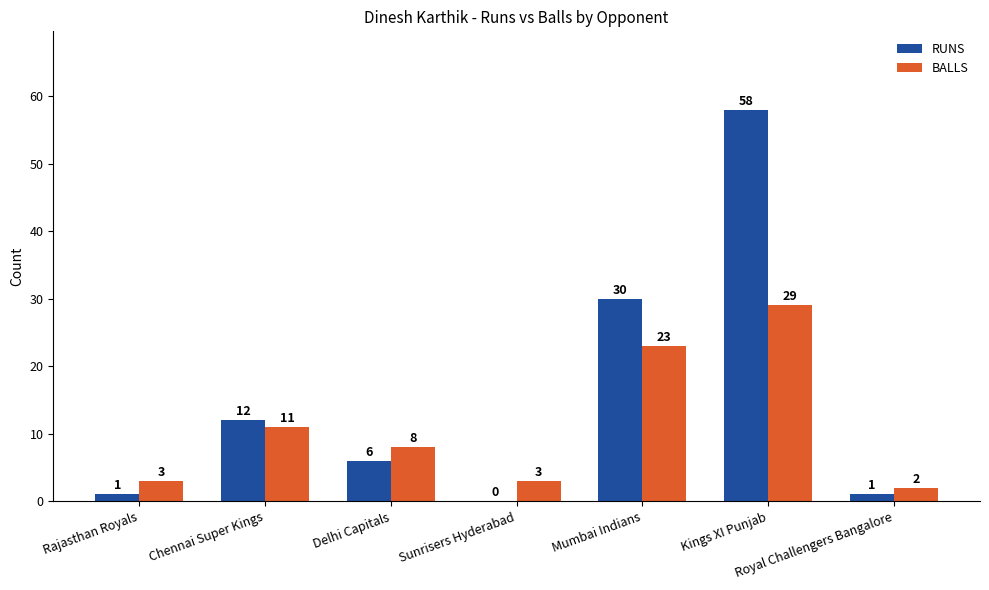

What is the total value across all series at Royal Challengers Bangalore?

3